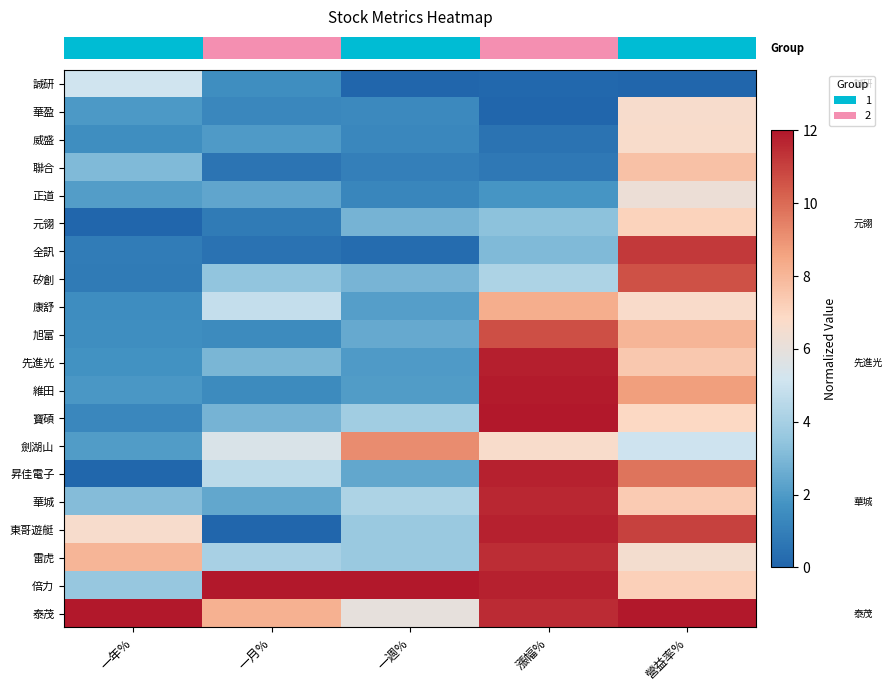

Reading left to right, transcribe all the data shown in this chart.

row_0: 一年%=5.1	一月%=1.6	一週%=0.0	漲幅%=0.1	營益率%=0.0
row_1: 一年%=1.9	一月%=1.3	一週%=1.4	漲幅%=0.0	營益率%=6.6
row_2: 一年%=1.6	一月%=2.0	一週%=1.3	漲幅%=0.5	營益率%=6.7
row_3: 一年%=3.1	一月%=0.6	一週%=1.0	漲幅%=0.7	營益率%=7.7
row_4: 一年%=2.1	一月%=2.4	一週%=1.3	漲幅%=1.8	營益率%=6.2
row_5: 一年%=0.0	一月%=0.8	一週%=2.8	漲幅%=3.3	營益率%=7.1
row_6: 一年%=0.8	一月%=0.5	一週%=0.3	漲幅%=3.1	營益率%=11.2
row_7: 一年%=0.8	一月%=3.4	一週%=2.9	漲幅%=4.2	營益率%=10.6
row_8: 一年%=1.5	一月%=4.8	一週%=2.1	漲幅%=8.3	營益率%=6.7
row_9: 一年%=1.6	一月%=1.4	一週%=2.5	漲幅%=10.6	營益率%=8.1
row_10: 一年%=1.7	一月%=2.9	一週%=2.0	漲幅%=11.8	營益率%=7.4
row_11: 一年%=1.9	一月%=1.4	一週%=2.0	漲幅%=11.9	營益率%=8.7
row_12: 一年%=1.3	一月%=2.8	一週%=3.9	漲幅%=12.0	營益率%=6.9
row_13: 一年%=2.0	一月%=5.4	一週%=9.2	漲幅%=6.7	營益率%=5.1
row_14: 一年%=0.1	一月%=4.6	一週%=2.4	漲幅%=11.7	營益率%=9.8
row_15: 一年%=3.1	一月%=2.4	一週%=4.2	漲幅%=11.6	營益率%=7.3
row_16: 一年%=6.6	一月%=0.0	一週%=3.7	漲幅%=11.7	營益率%=11.0
row_17: 一年%=8.0	一月%=4.0	一週%=3.7	漲幅%=11.5	營益率%=6.5
row_18: 一年%=3.6	一月%=12.0	一週%=12.0	漲幅%=11.7	營益率%=7.2
row_19: 一年%=12.0	一月%=8.2	一週%=6.0	漲幅%=11.5	營益率%=12.0